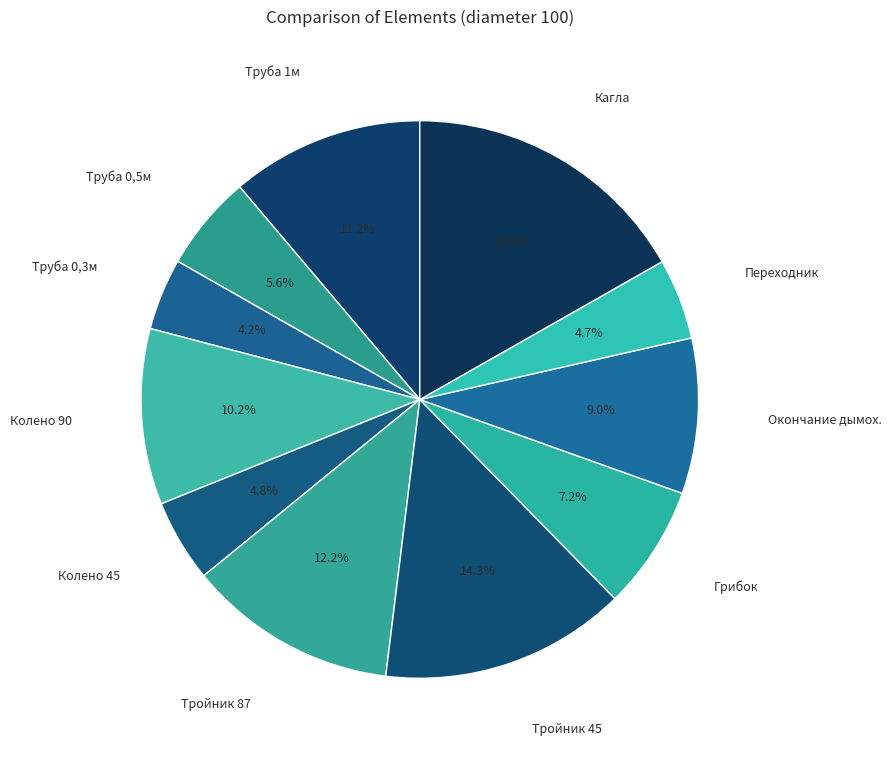

How many segments does this pie chart have?

11